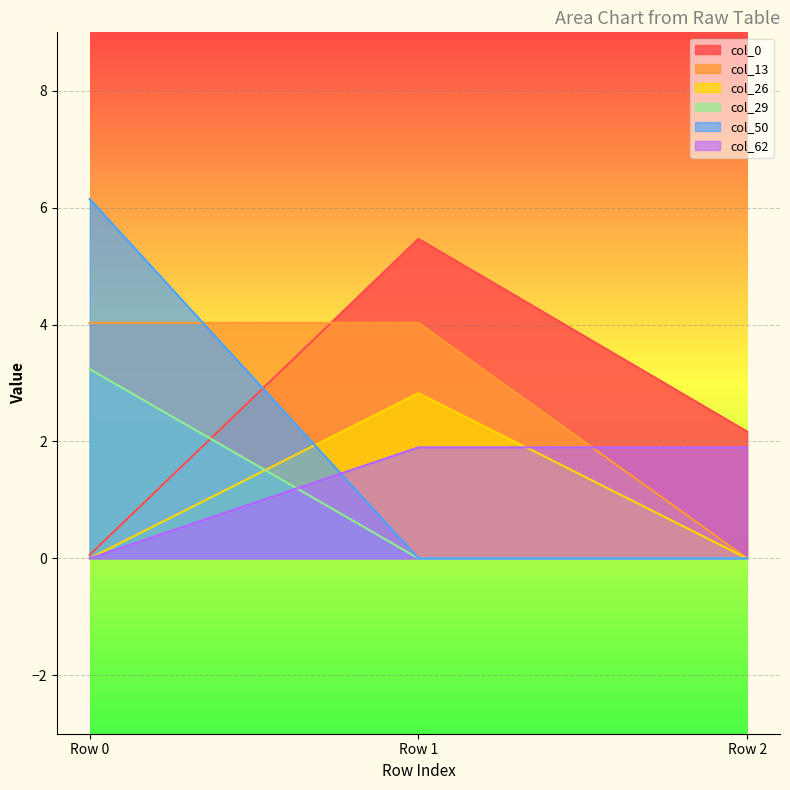

Is it true that col_29 equals 0.0 at Row 2?

True